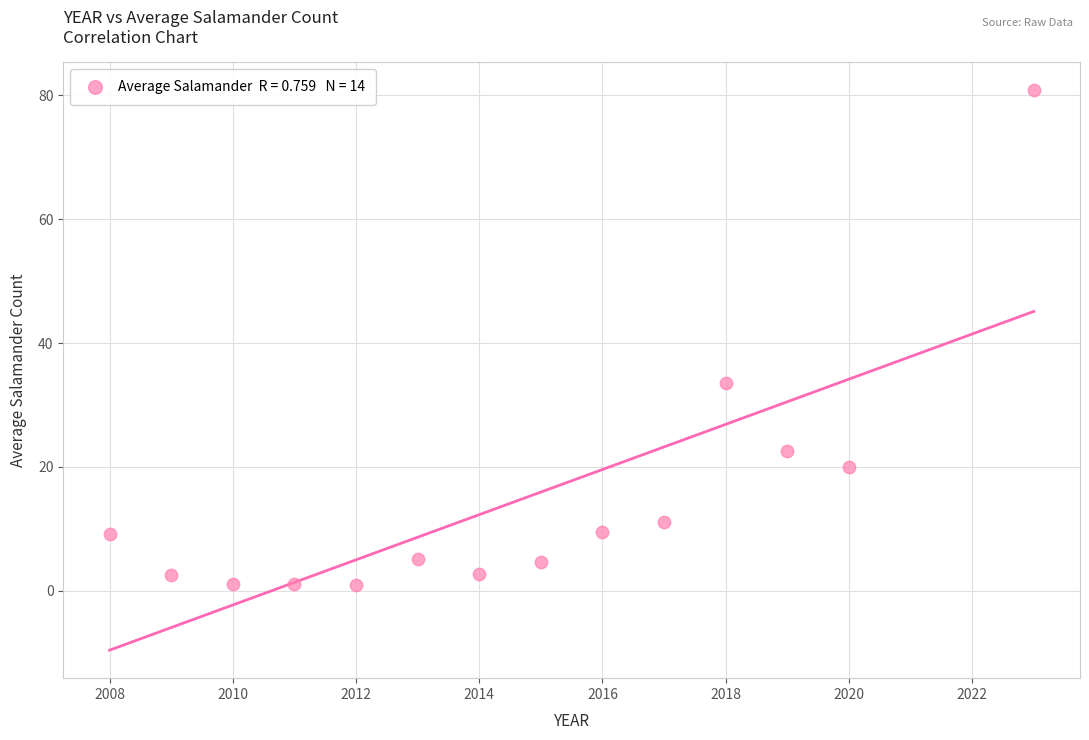

What is the range of Y values (max minus min)?

80.0